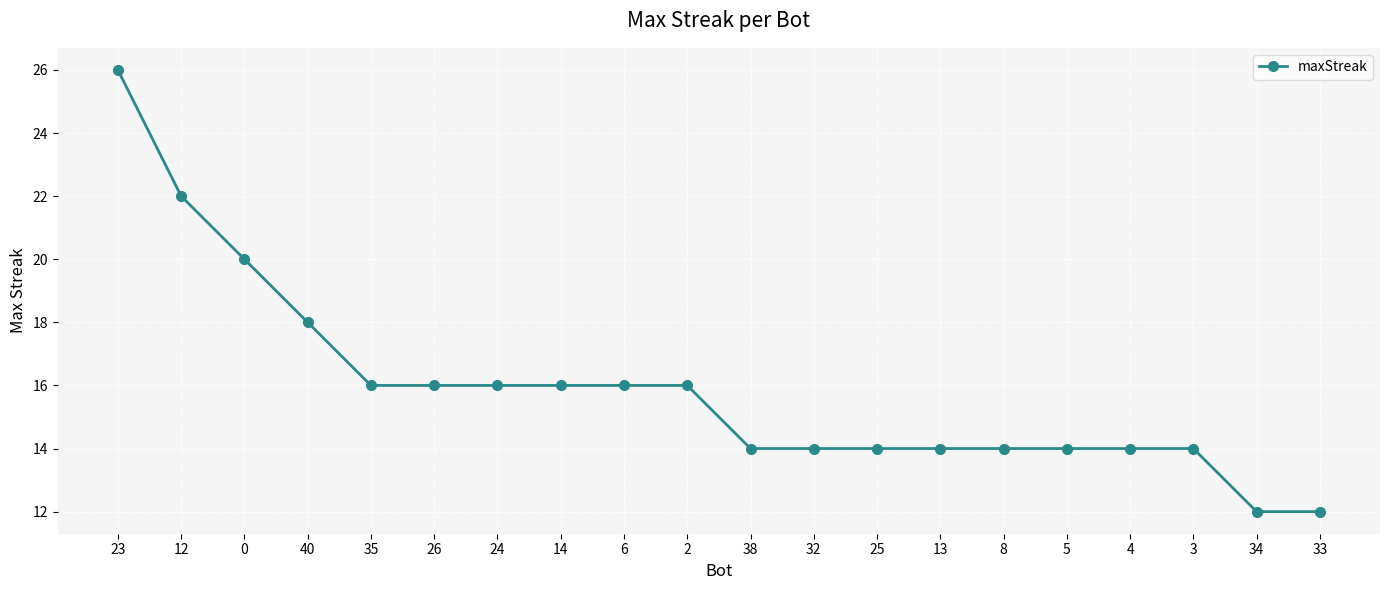

Which has a higher value, 8 or 34?

8